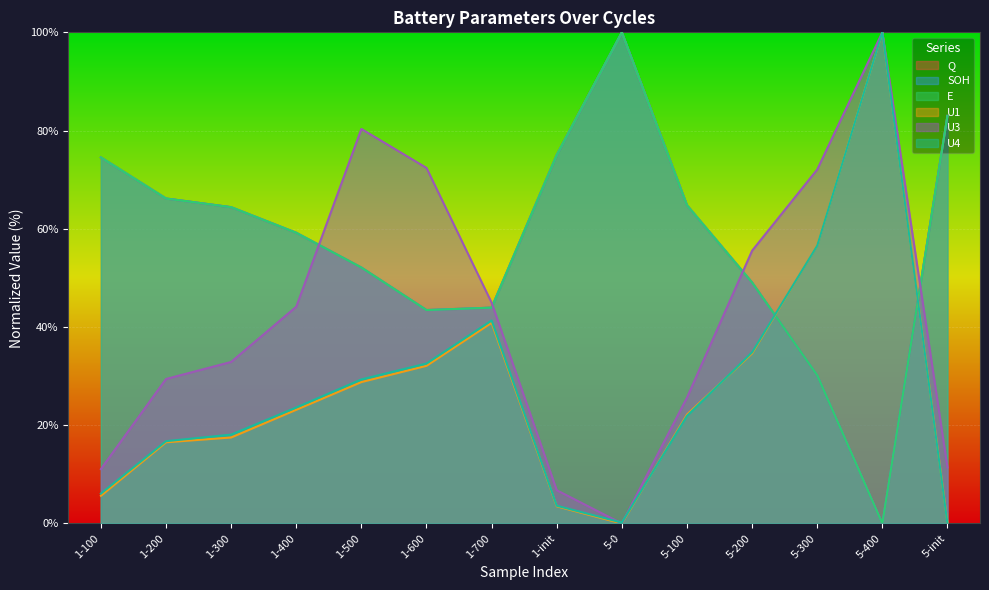

Which series has the largest range (max minus min)?

Q